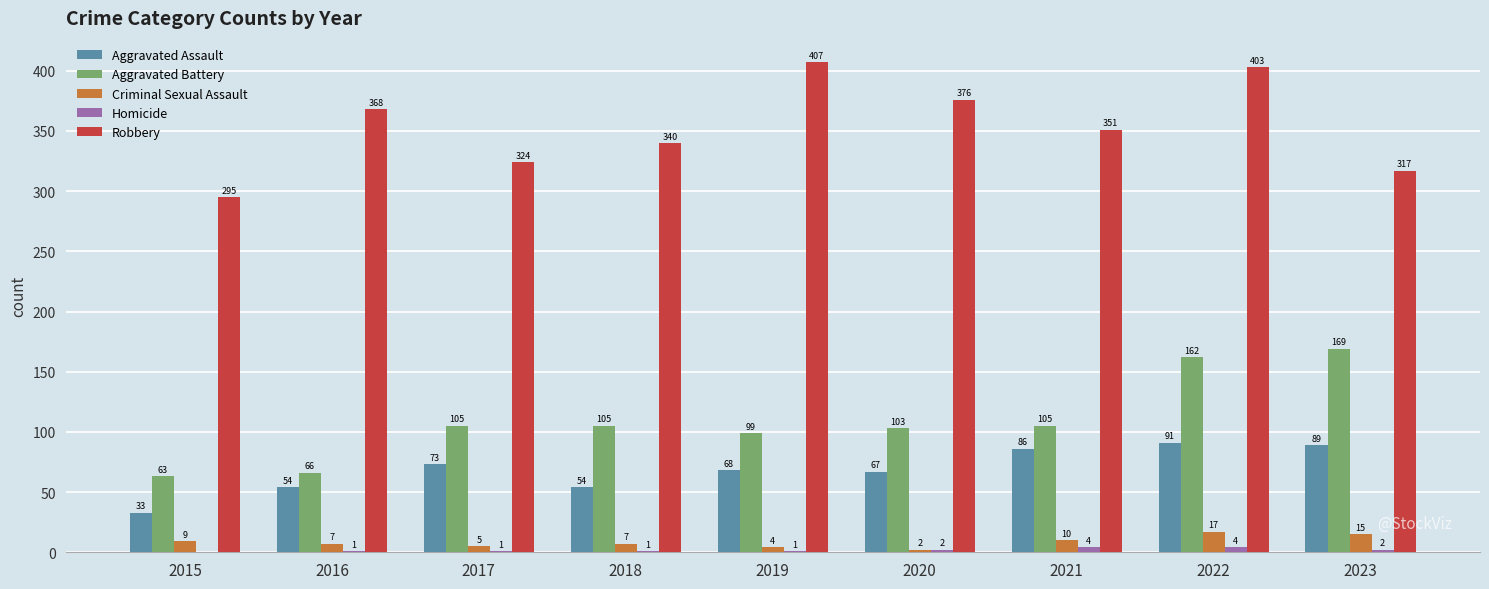

How many groups of bars are there?

9